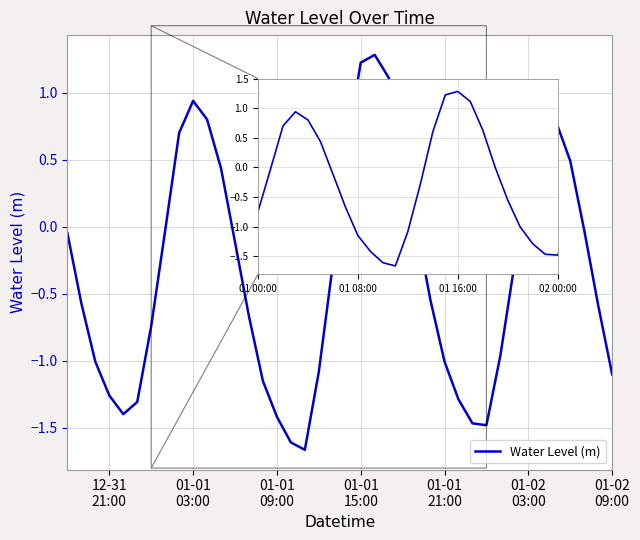

True or false: there are more than 2 points higher than both neighbors.

True